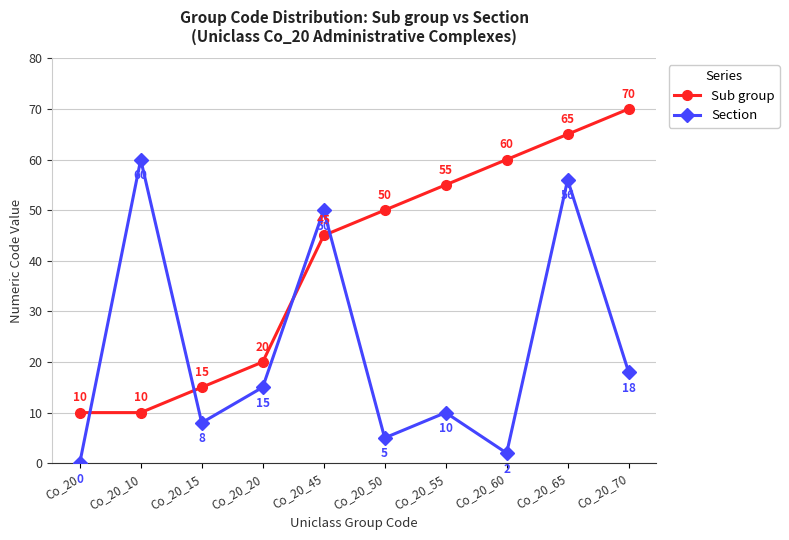

The Section series shows 11 at Co_20_70. True or false?

False